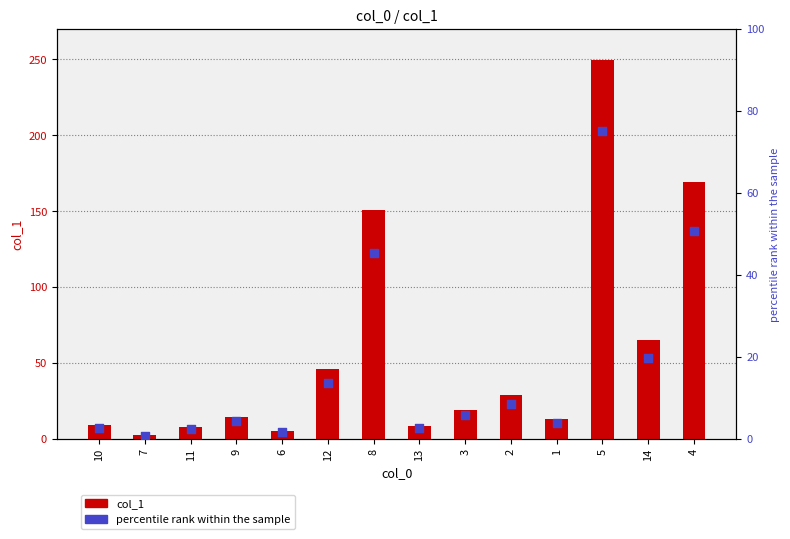

What is the total value across all series at 10?

11.7